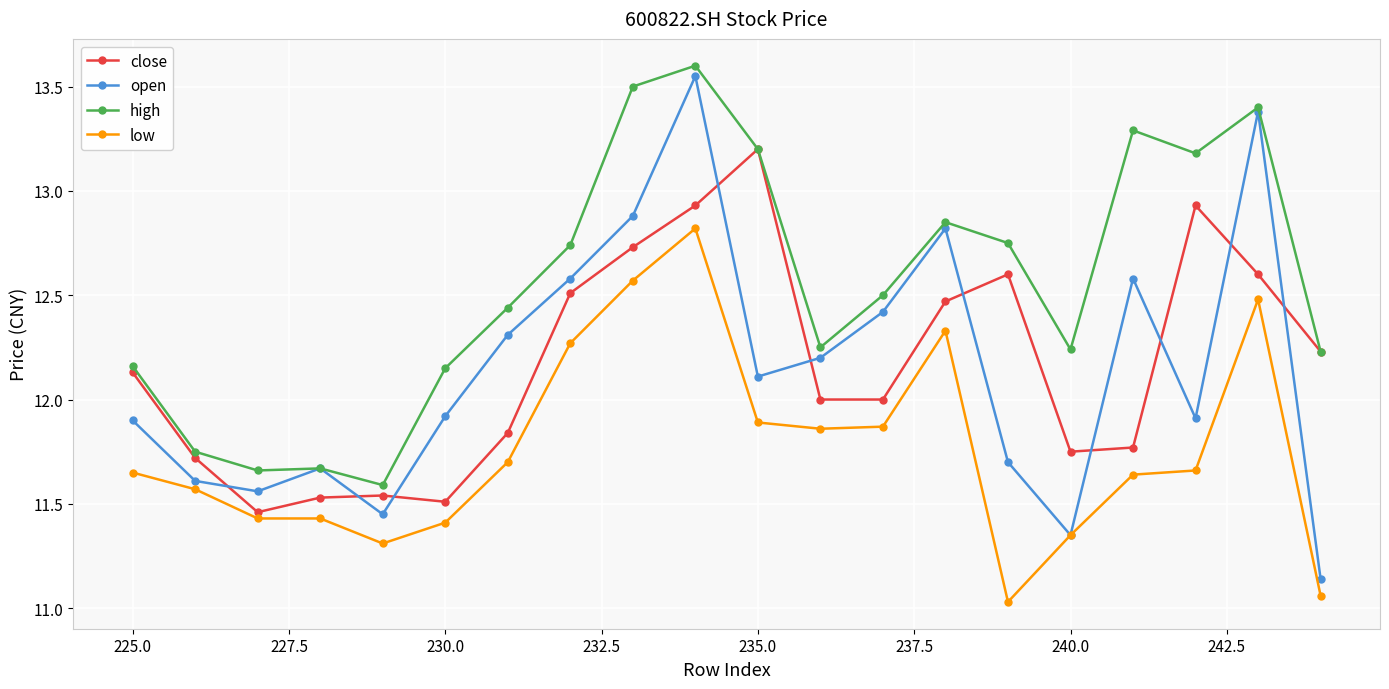

At how many categories does at least one series exceed 11?

20